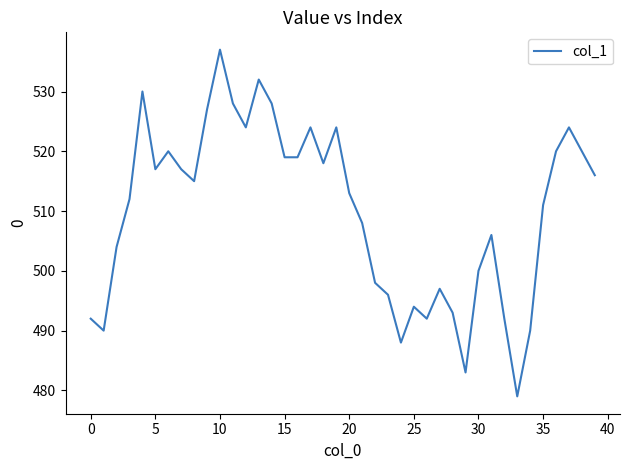

What is the maximum value shown in the chart?

537